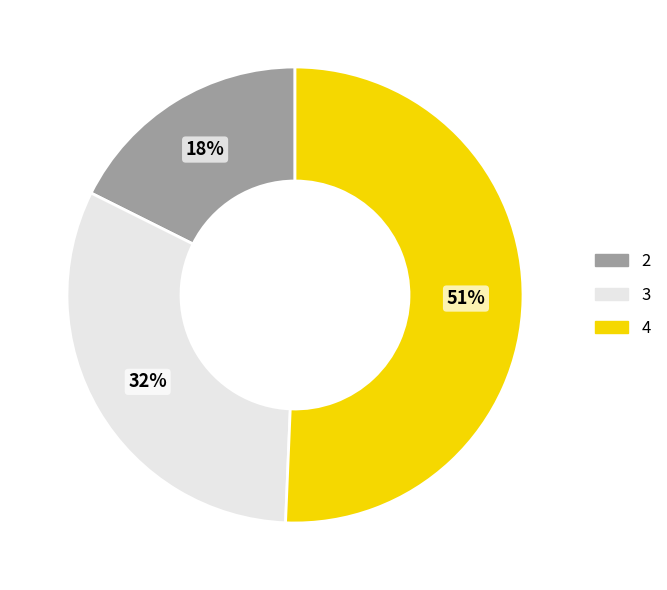

Is the sum of 4 and 2 greater than half?

Yes